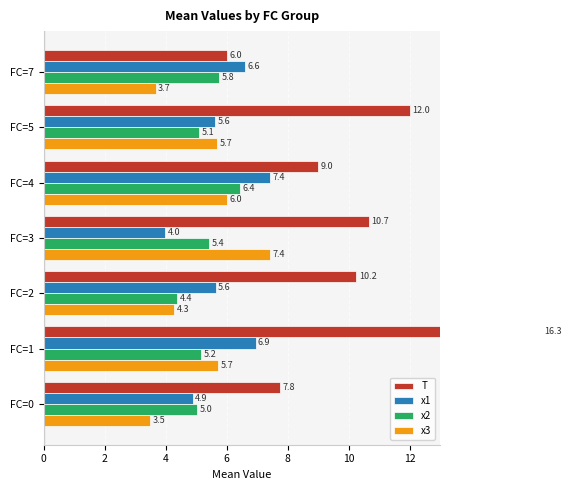

What is the difference between the maximum and minimum values in the x2 series?

2.1